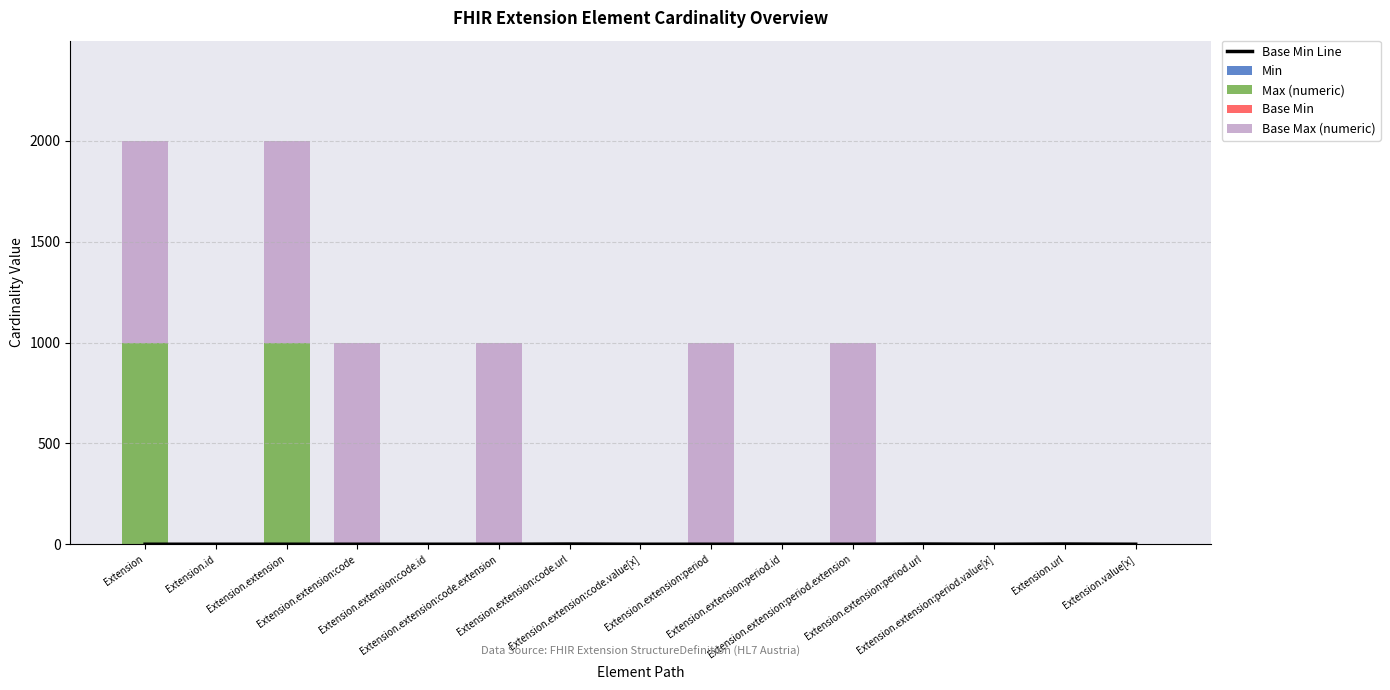

The value of Base Min at Extension.extension:code.extension is 0. True or false?

False